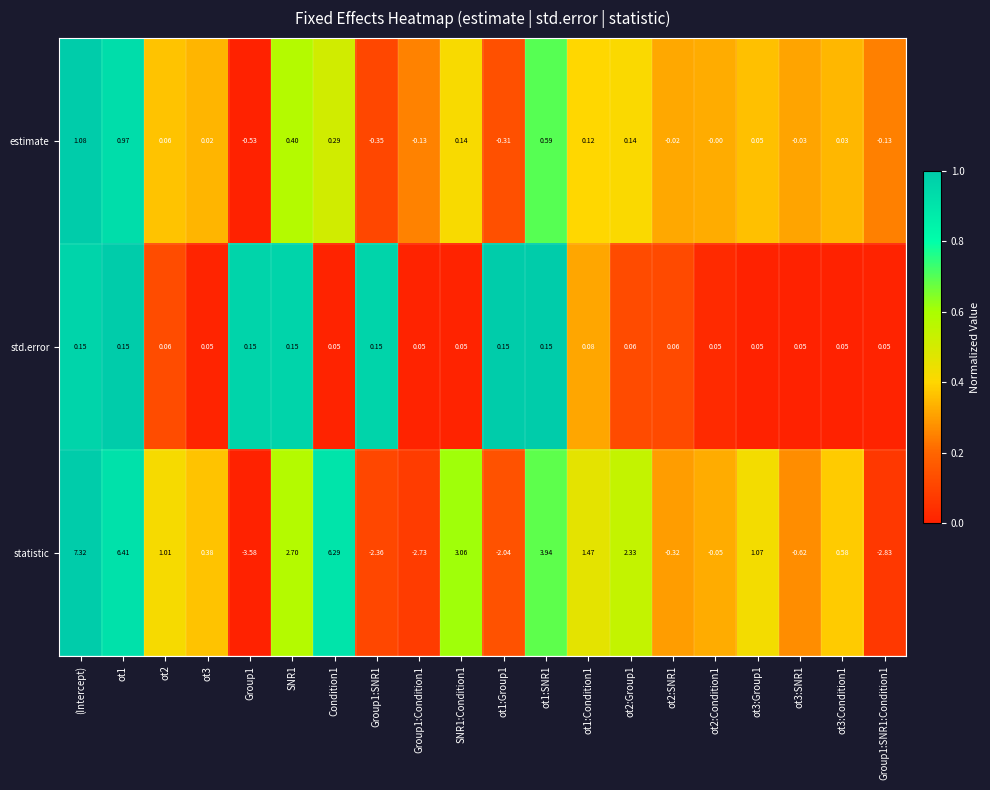

At how many categories does at least one series exceed 0?

20